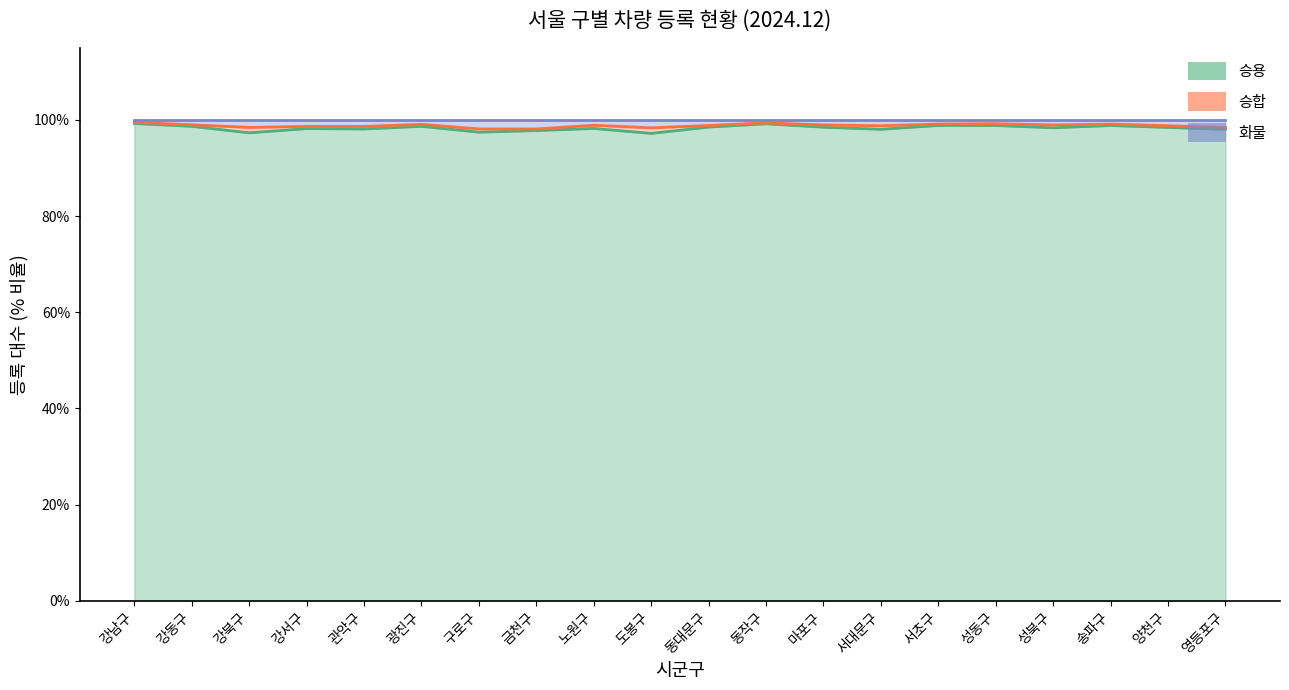

List the series in order of their peak value, highest first.

화물, 승합, 승용